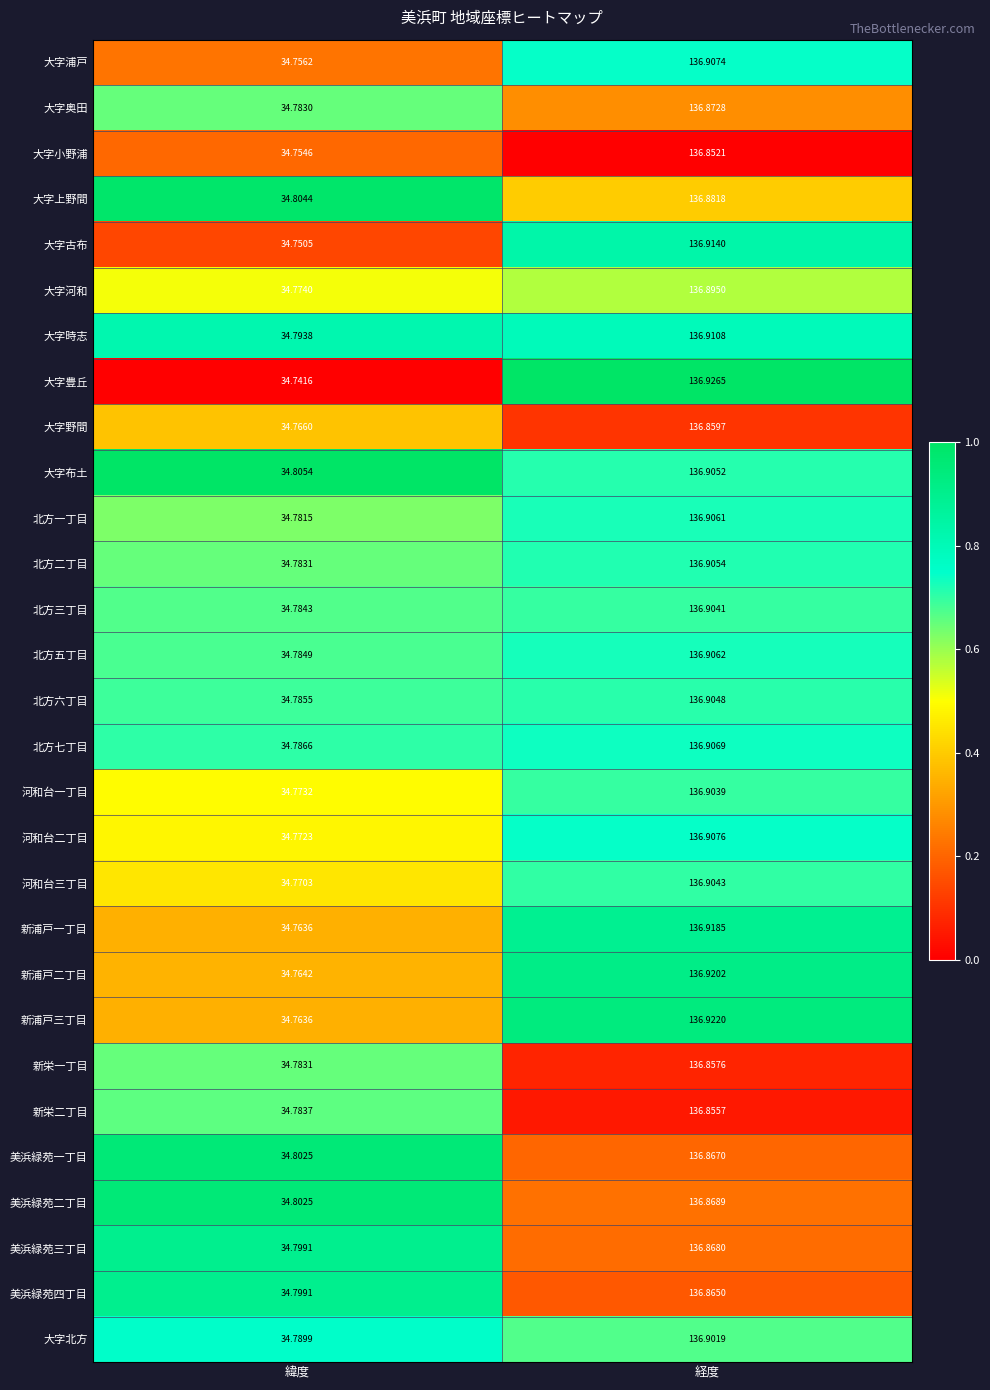

Which series has the largest total across all categories?

大字布土